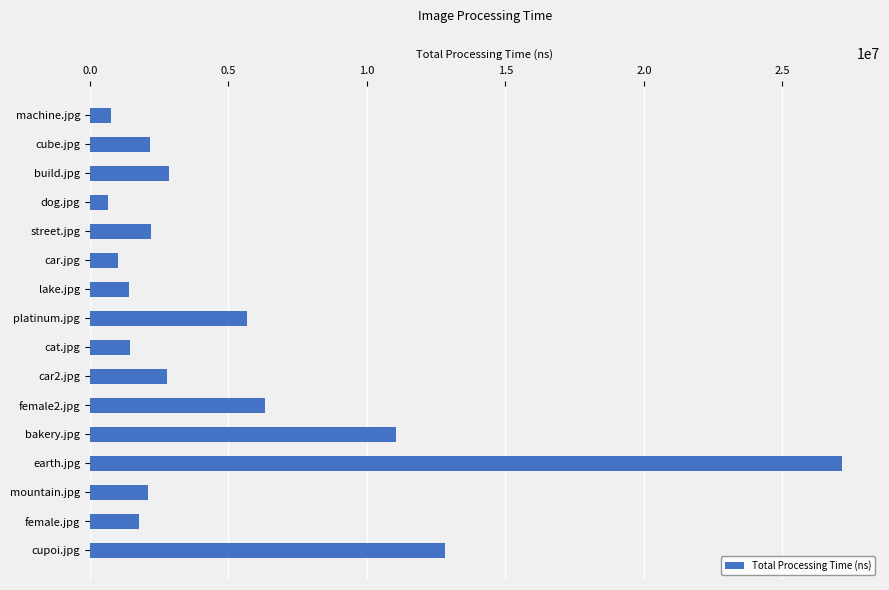

Which category has the highest value across all series?

earth.jpg